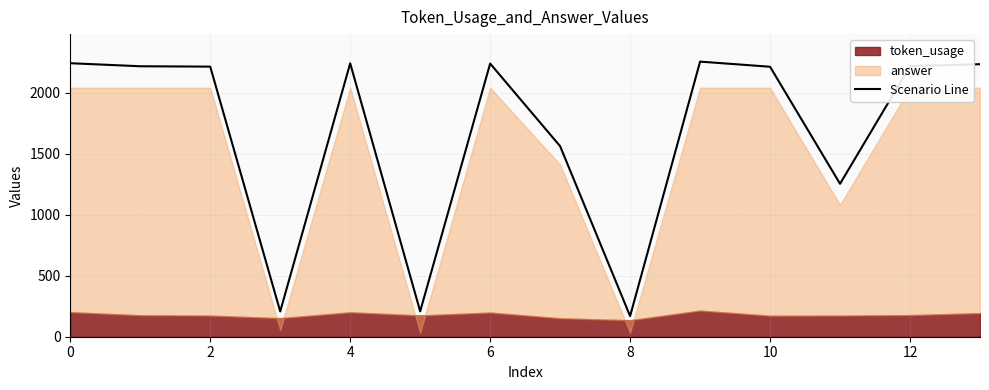

What is the change in value from 9 to 13?

-21